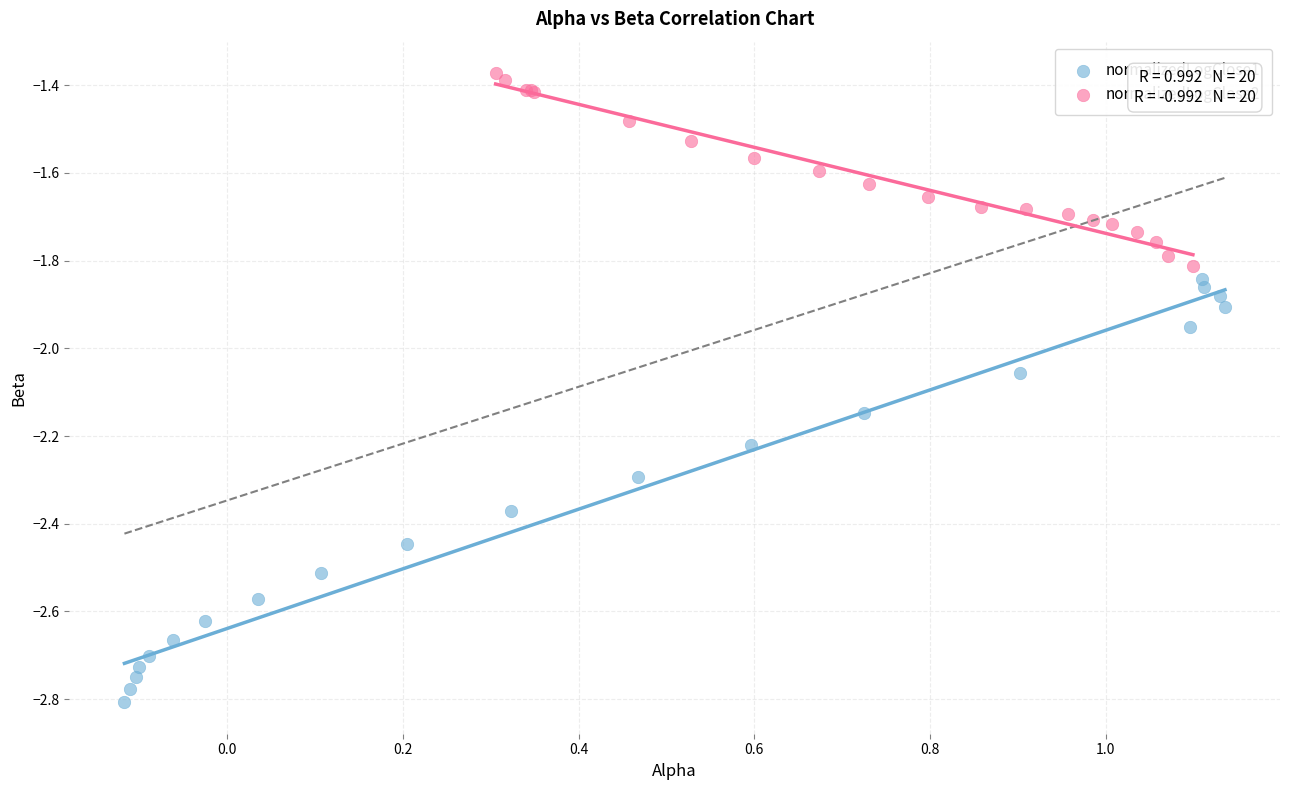

Which series has the widest spread of Y values?

normalizedLogClose1